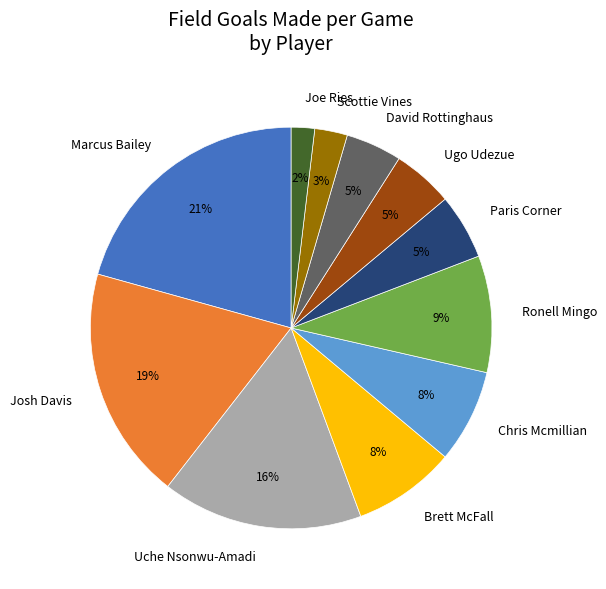

To the nearest percent, what percentage of the pie is Joe Ries?

2%